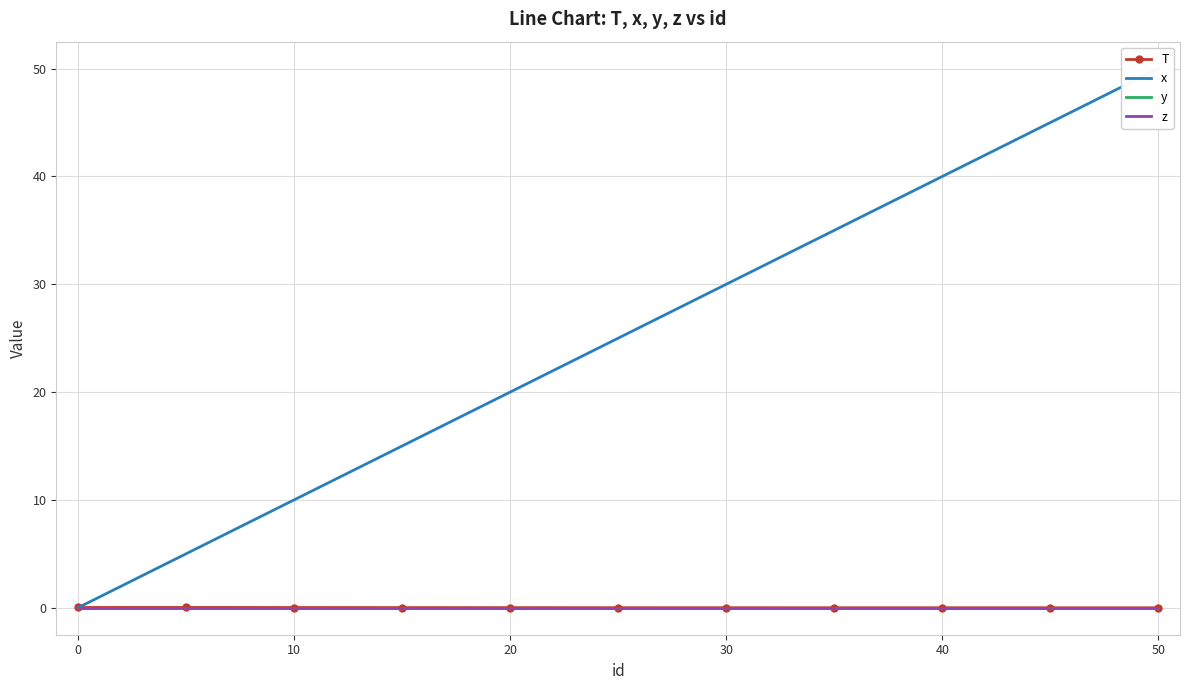

The x series shows 8.4 at 20. True or false?

False